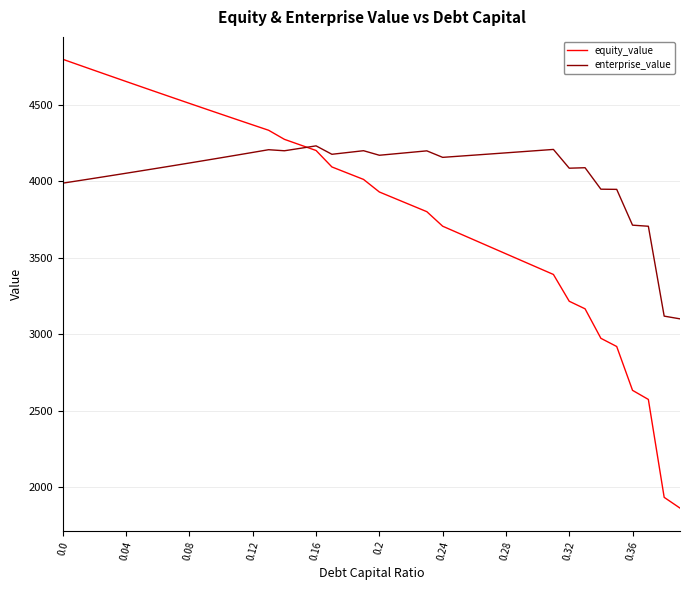

Rank the series by their average value, from highest to lowest.

enterprise_value, equity_value